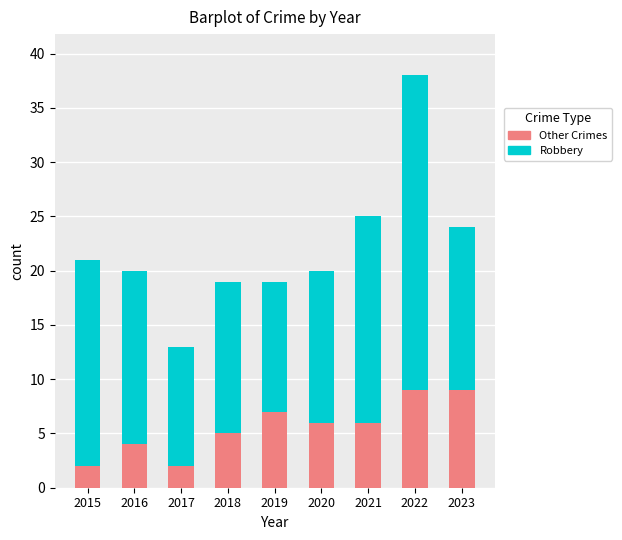

Reading left to right, transcribe the values for Other Crimes.

2015=2	2016=4	2017=2	2018=5	2019=7	2020=6	2021=6	2022=9	2023=9